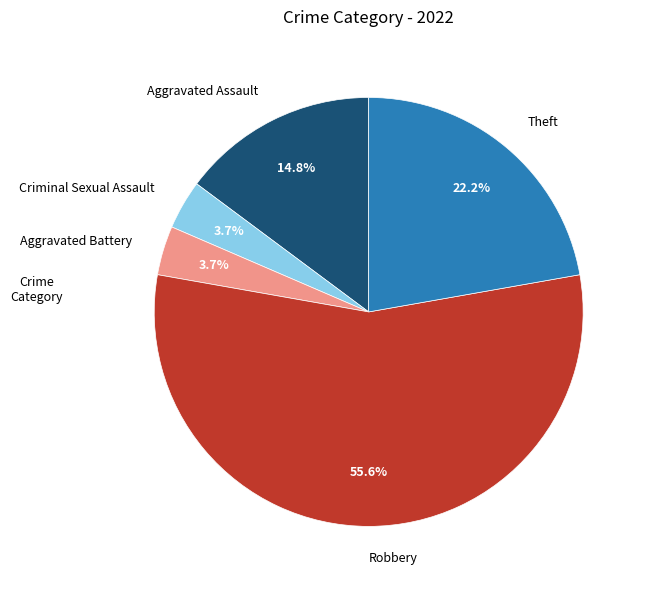

Do Aggravated Assault and Theft together represent more than half of the pie?

No